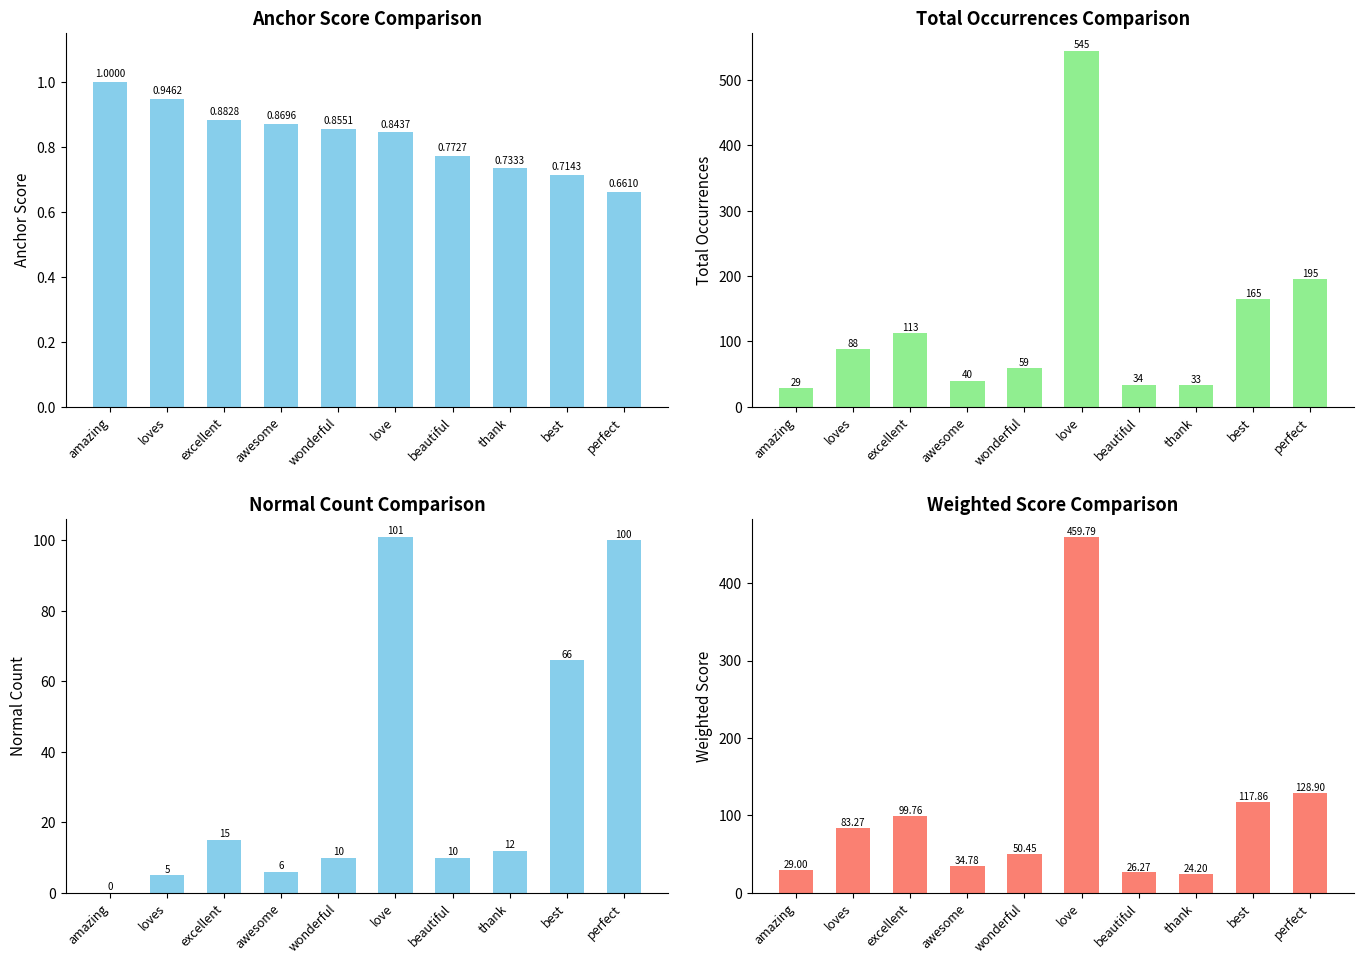

What is the highest value of the total occurences series?

545.0